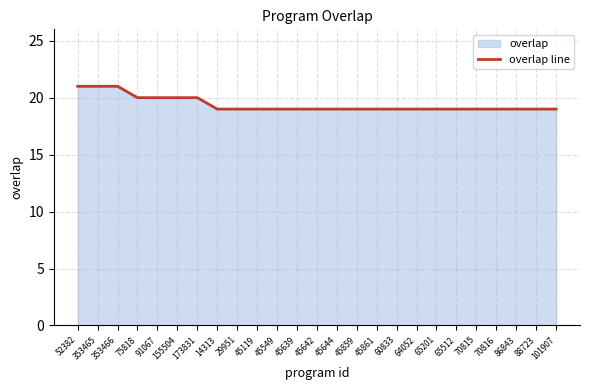

What is the ratio of the value at 52382 to the value at 65512?

1.1